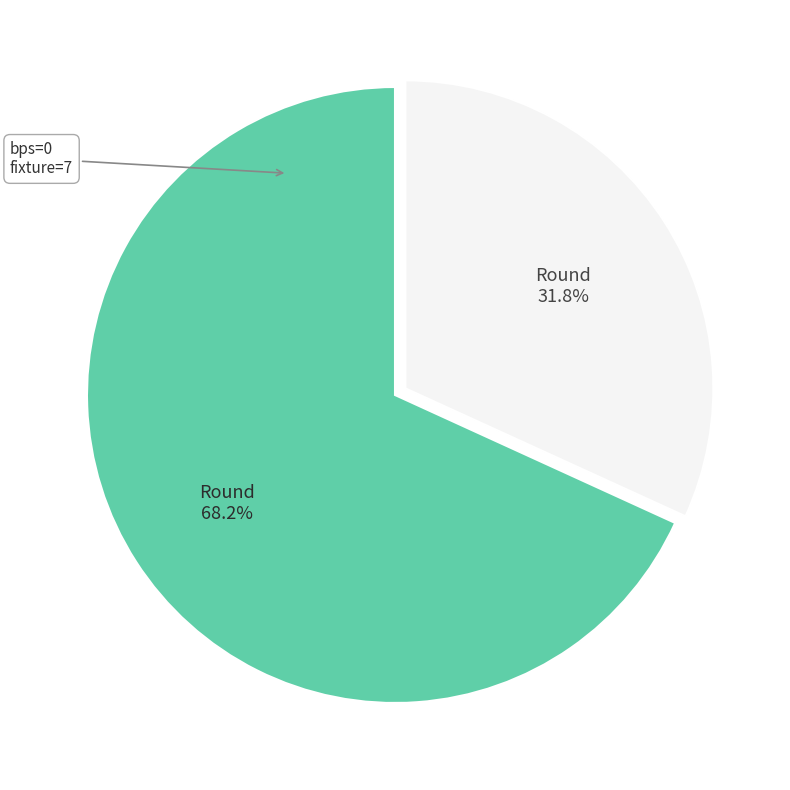

Is there any slice that represents more than half of the pie?

Yes